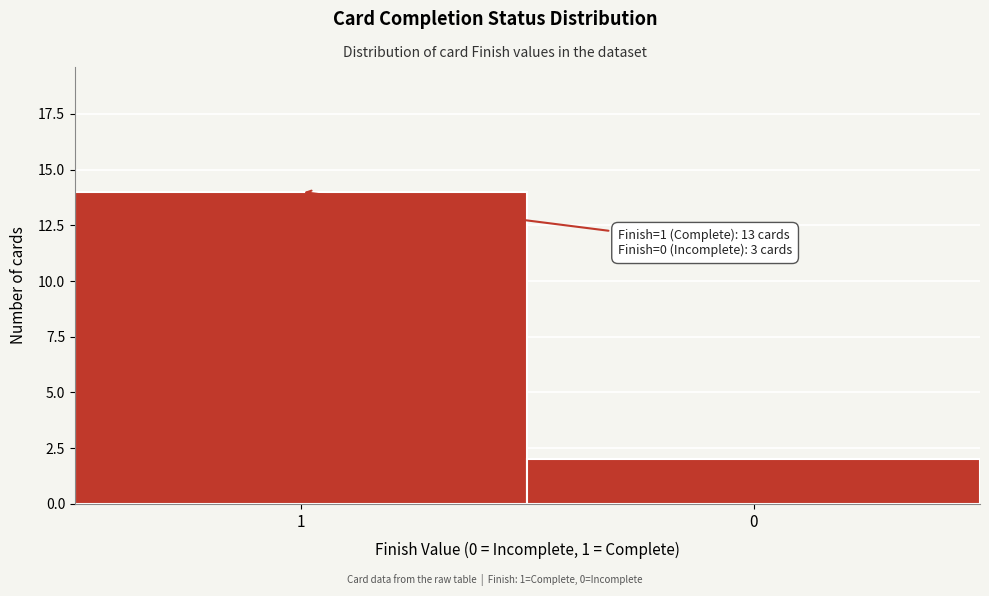

Reading right to left, extract all data points from this chart.

0=2	1=14